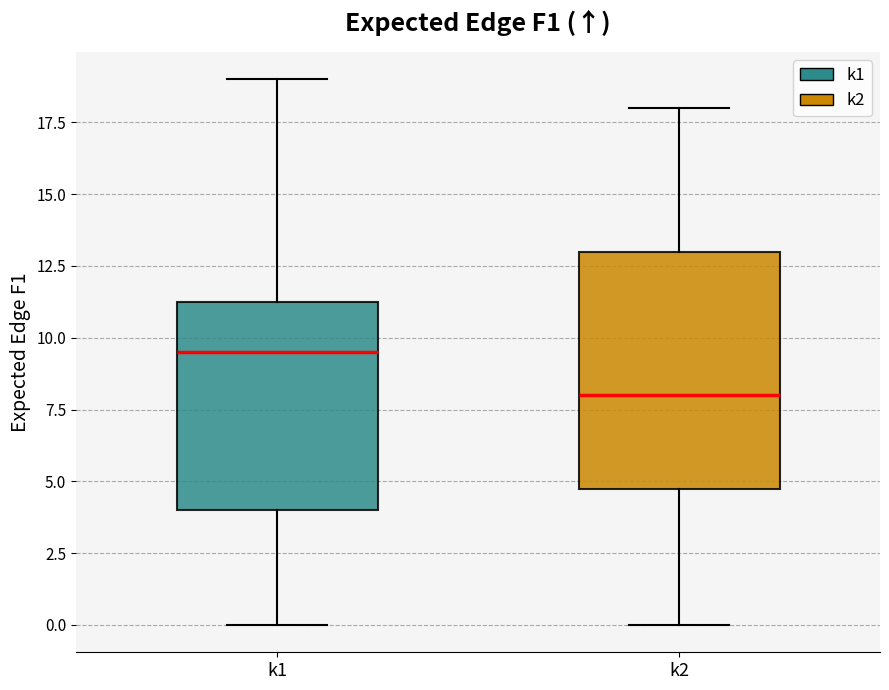

Which box has the highest median line?

k1